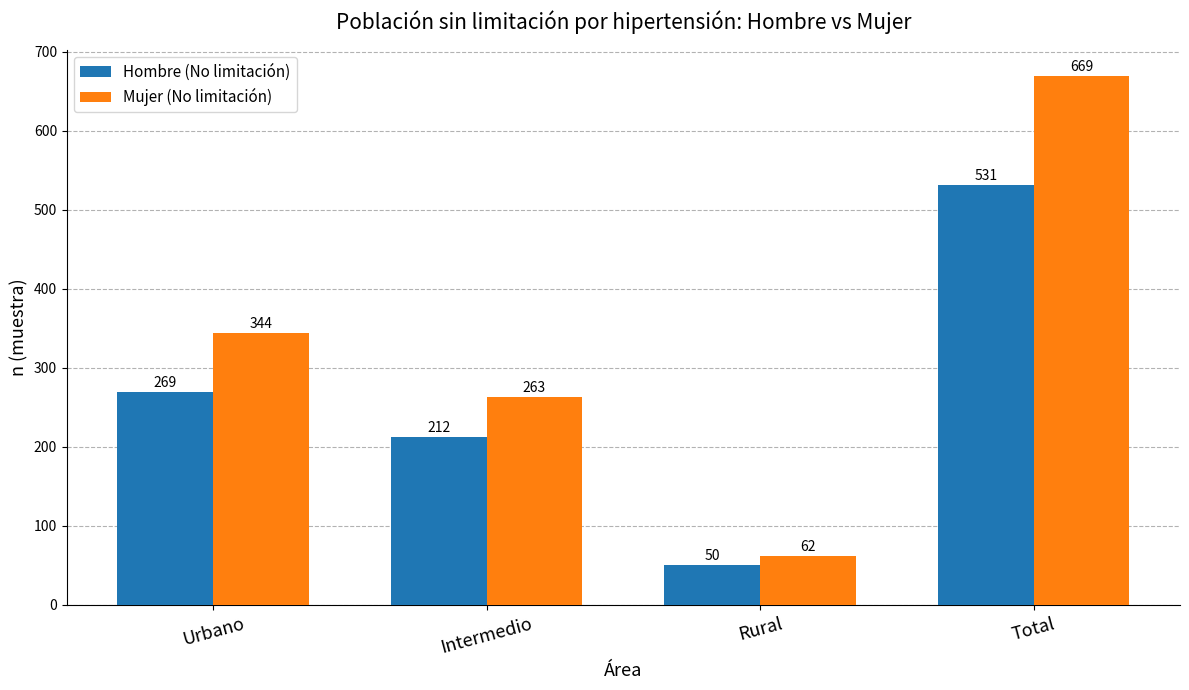

How many series are shown in this chart?

2